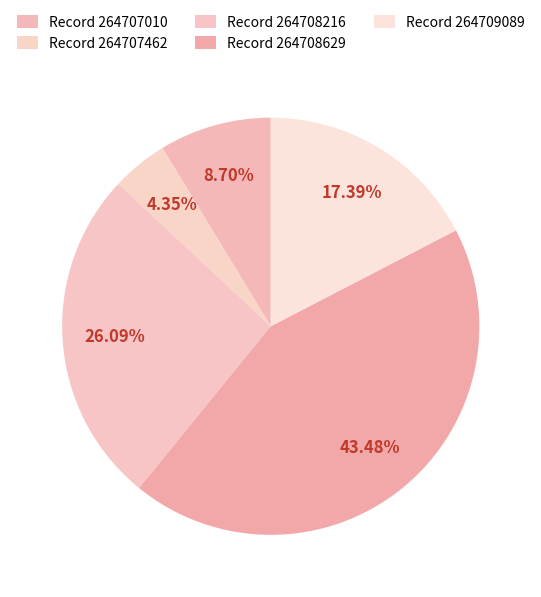

Count the number of slices in the pie.

5